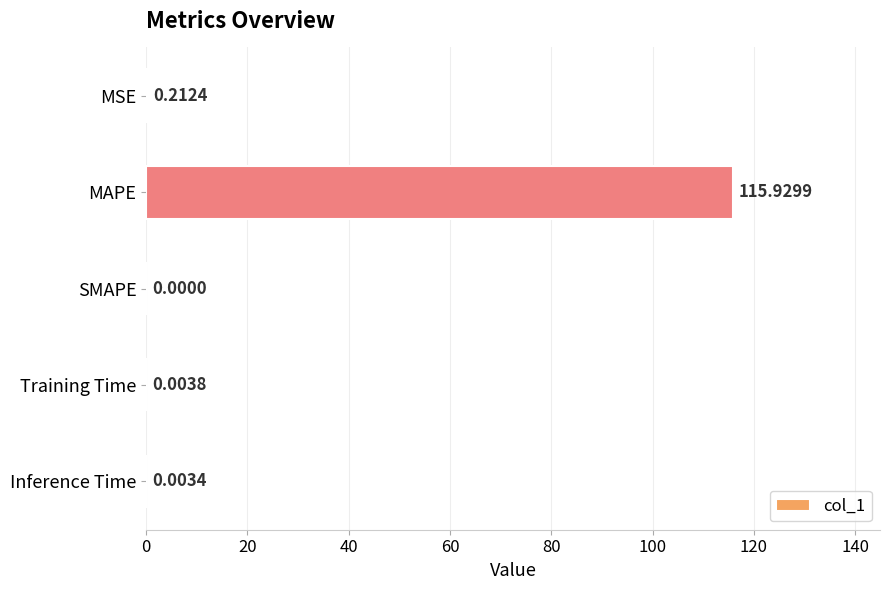

What is the sum of all values?

116.1